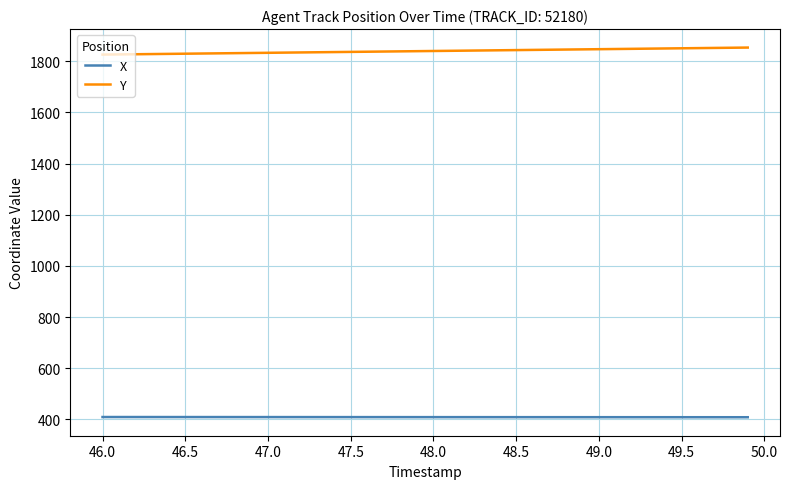

Is this an area chart (filled region under the line)?

No